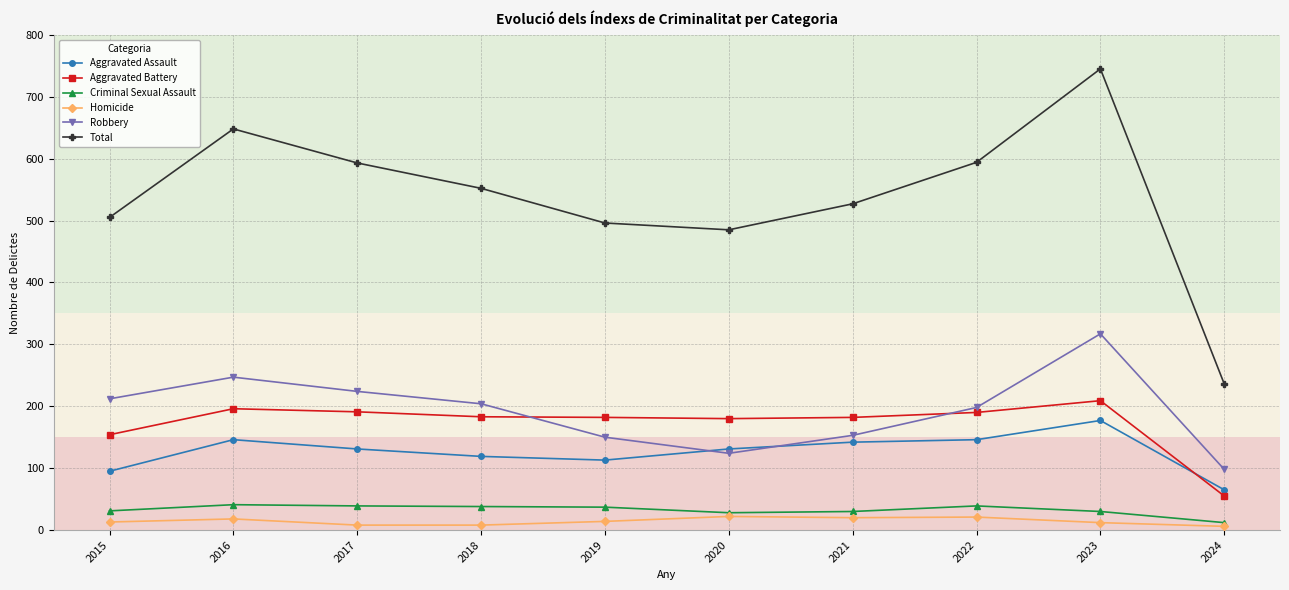

How many series are shown in this chart?

6